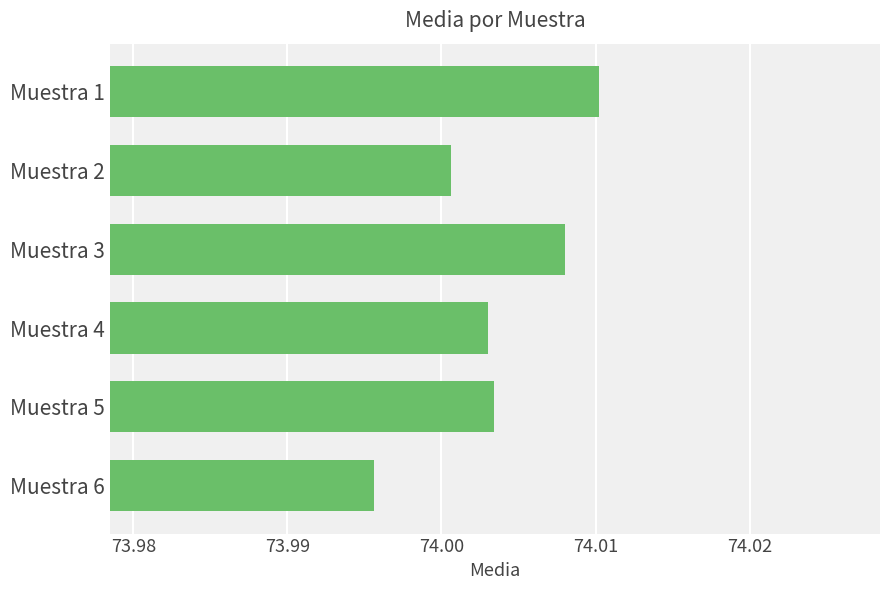

At which category does the chart reach its peak across all series?

Muestra 1